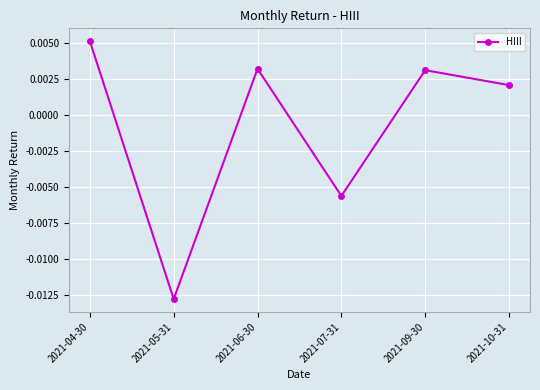

Which label corresponds to the largest value in the chart?

2021-04-30